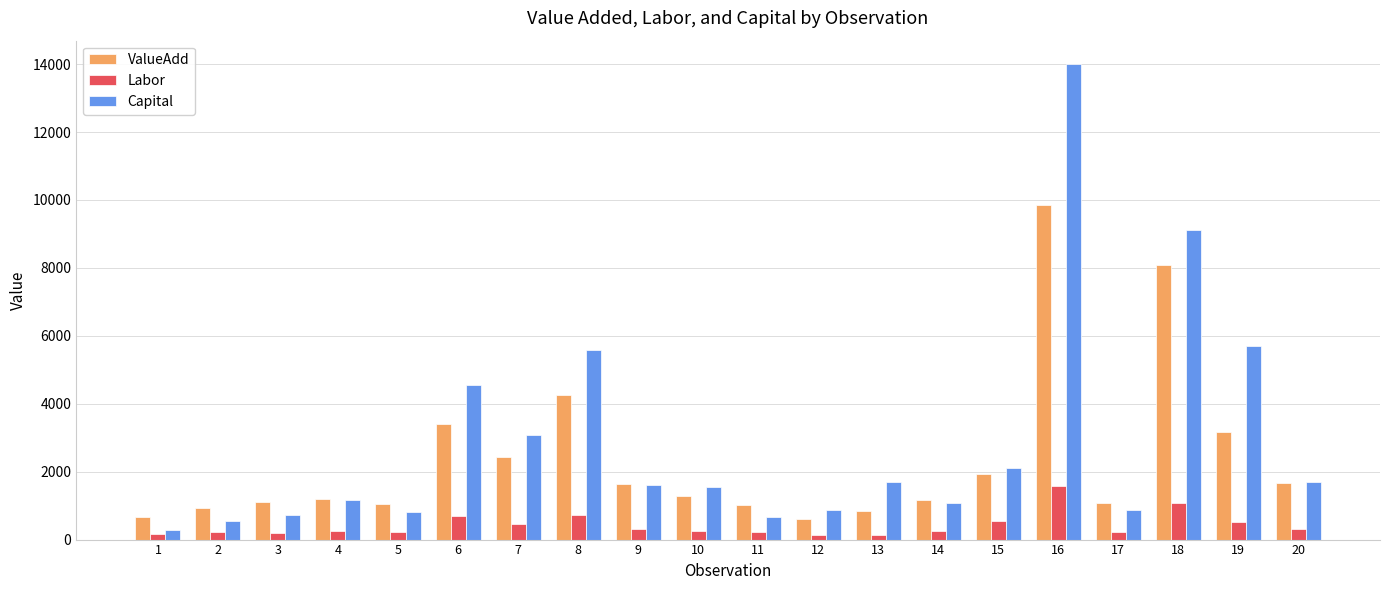

What is the difference between the maximum and minimum values in the Capital series?

13709.6